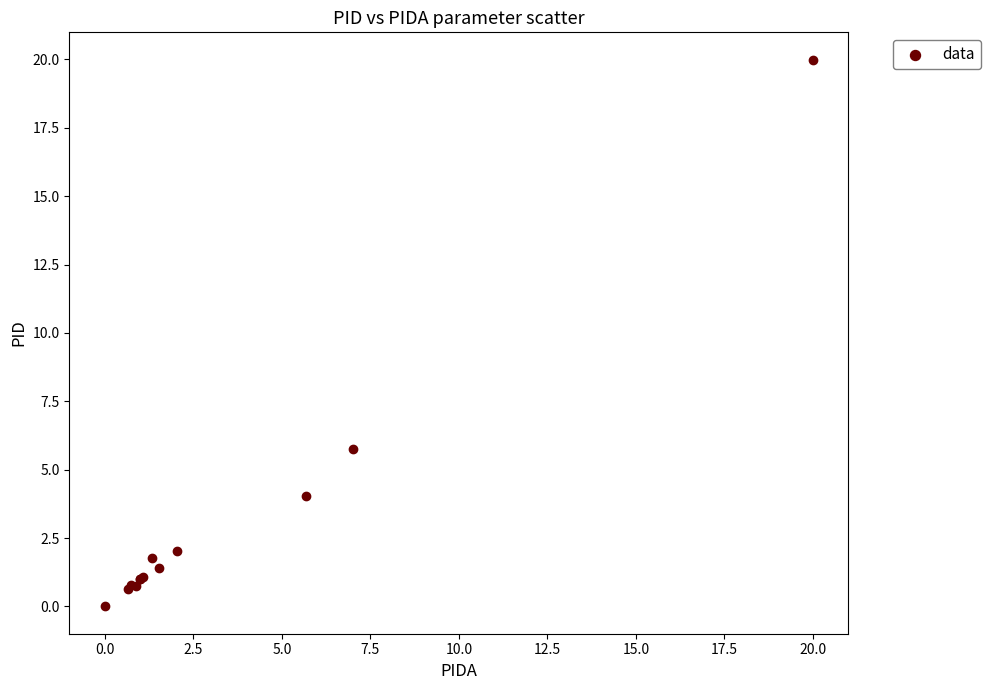

What Y value in the scatter plot is closest to 9?

5.7